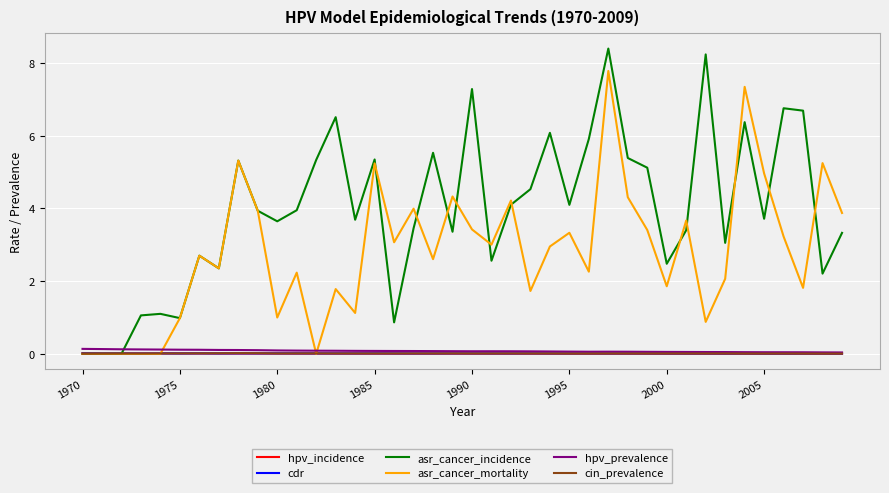

Which series has the largest total across all categories?

asr_cancer_incidence